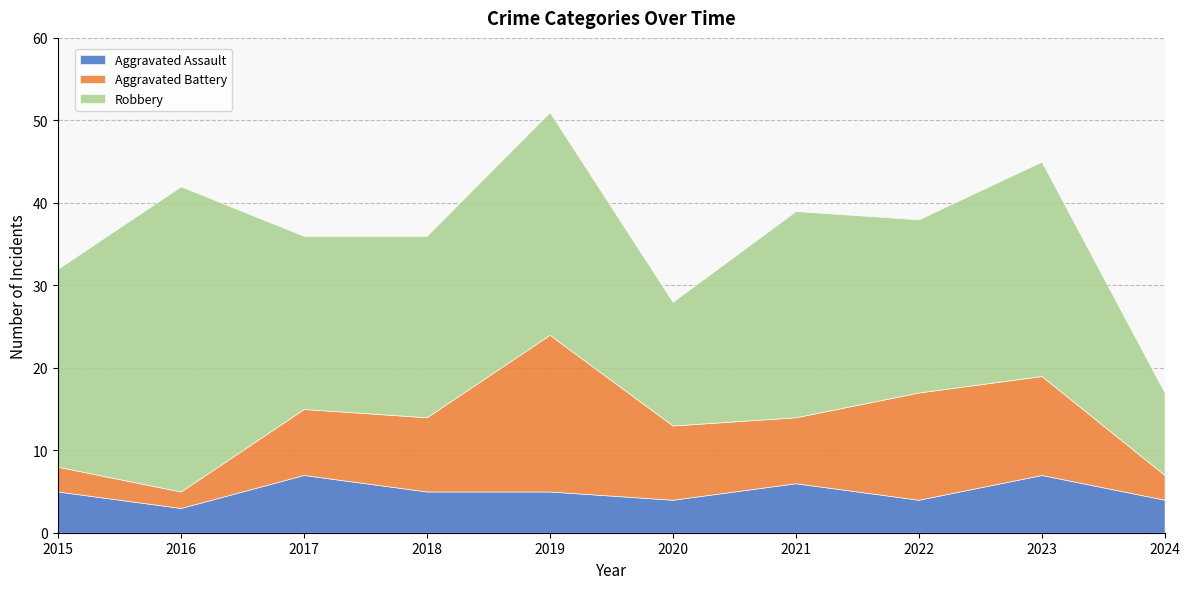

At which label does Aggravated Assault first exceed 5?

2017